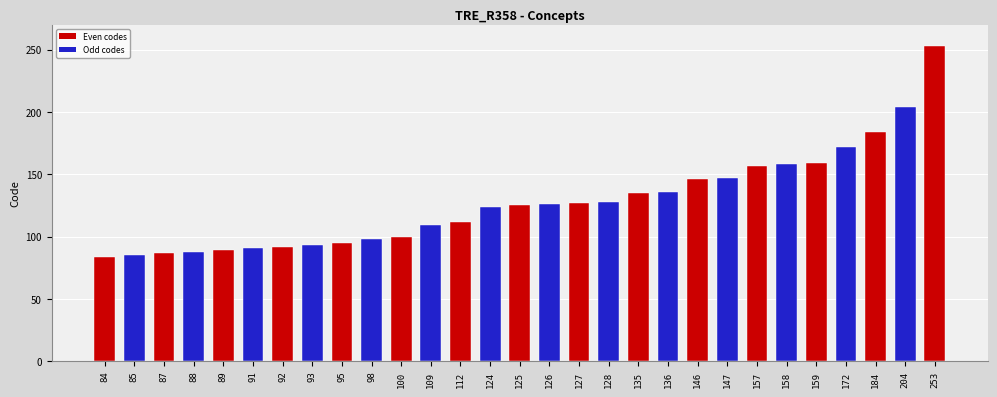

What is the change in value from 109 to 136?

+27